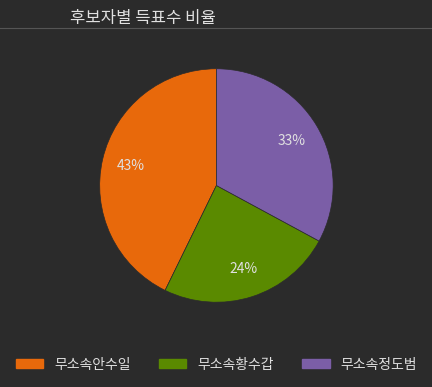

Which slice is the largest?

무소속안수일